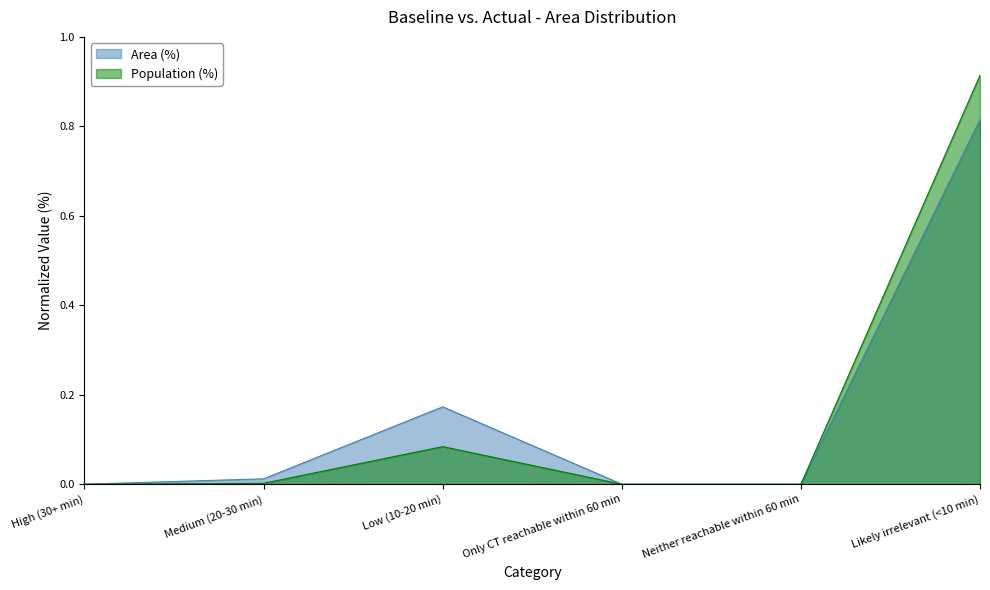

True or false: Area (%) and Population (%) intersect in this chart.

False